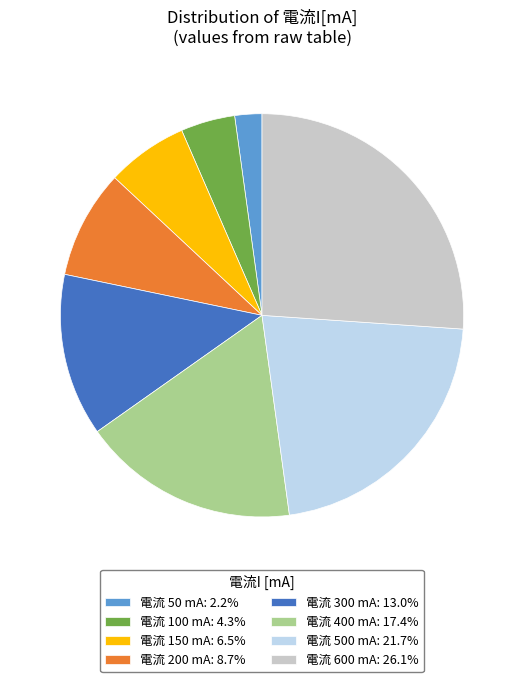

Approximately how many times larger is the value at 電流 200 mA: 8.7% compared to 電流 300 mA: 13.0%?

0.7